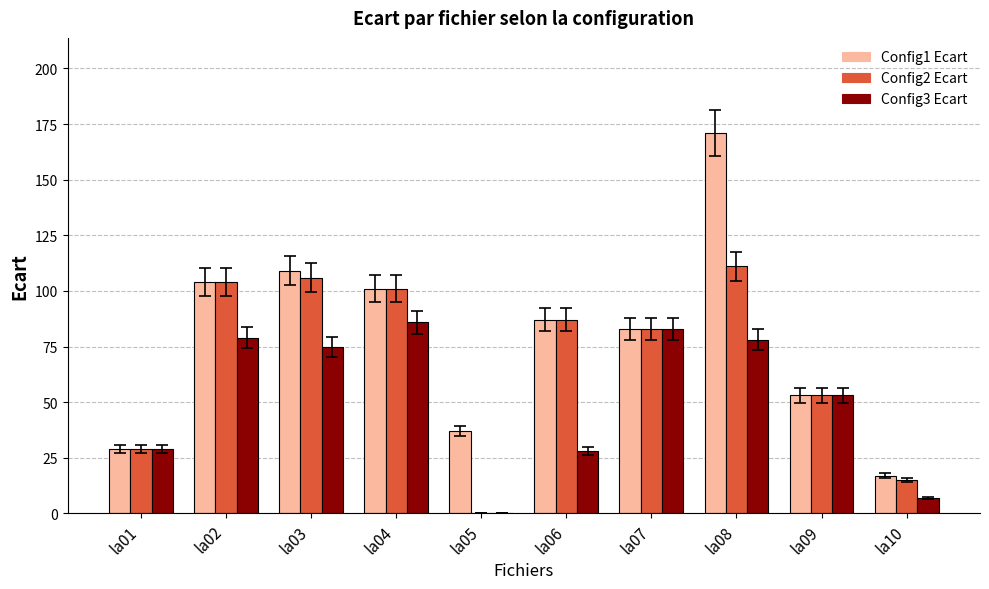

What is the maximum value shown in the chart?

171